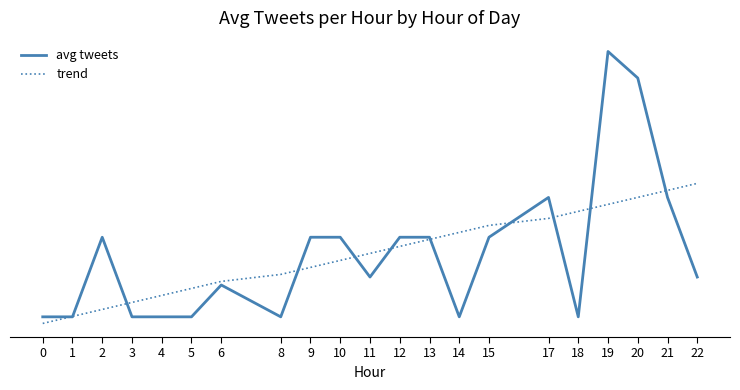

Reading left to right, transcribe all the data shown in this chart.

avg tweets: 0.0	0.0	1.0	0.0	0.0	0.0	0.4	0.0	1.0	1.0	0.5	1.0	1.0	0.0	1.0	1.5	0.0	3.3	3.0	1.5	0.5
trend: -0.1	0.0	0.1	0.2	0.3	0.4	0.4	0.5	0.6	0.7	0.8	0.9	1.0	1.1	1.1	1.2	1.3	1.4	1.5	1.6	1.7